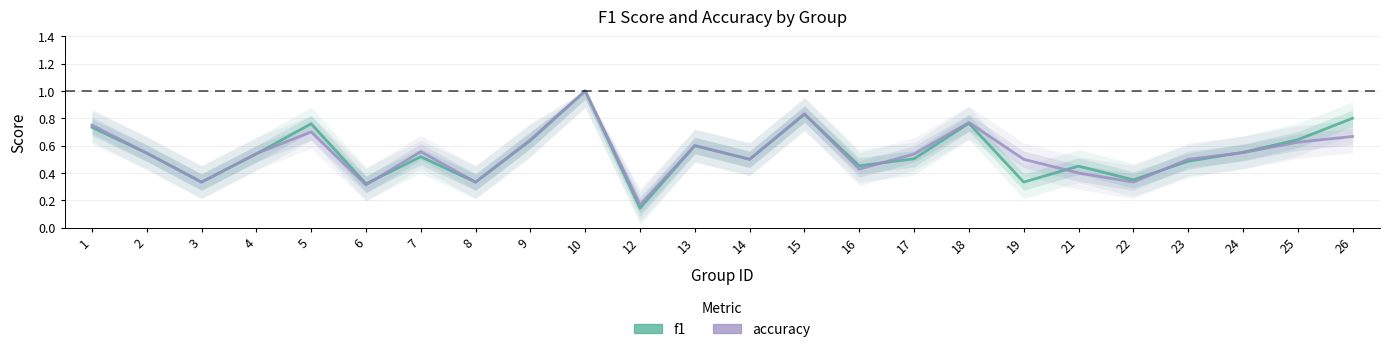

What is the difference between the second highest and second lowest values in the accuracy series?

0.5